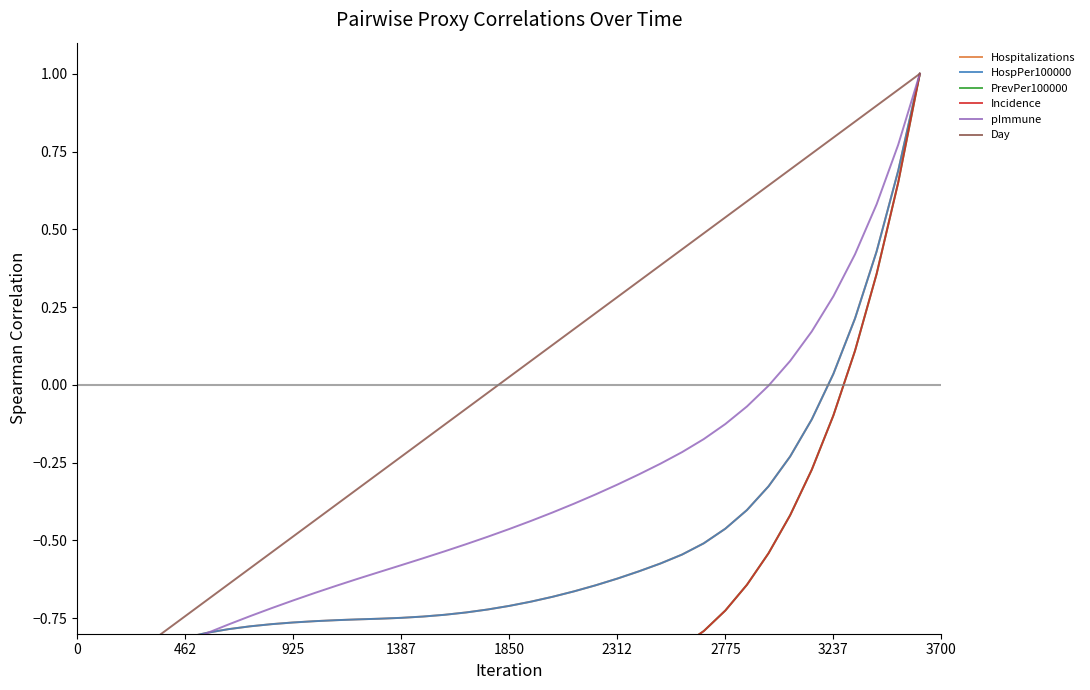

Which series has the widest spread of values?

Hospitalizations